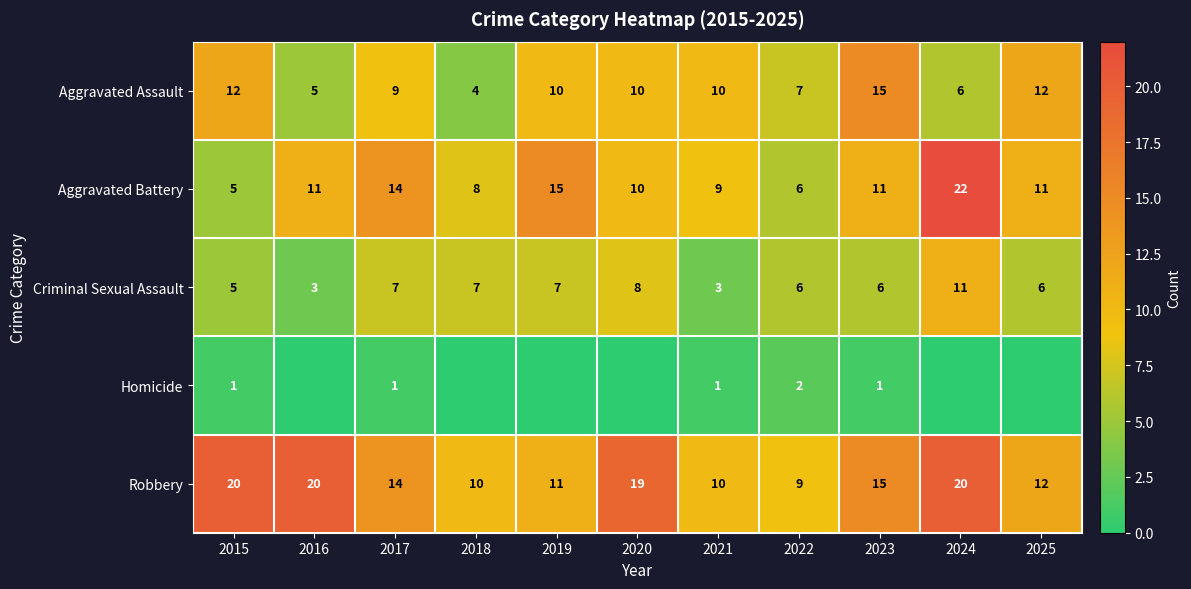

What value does the Robbery series have at 2023?

15